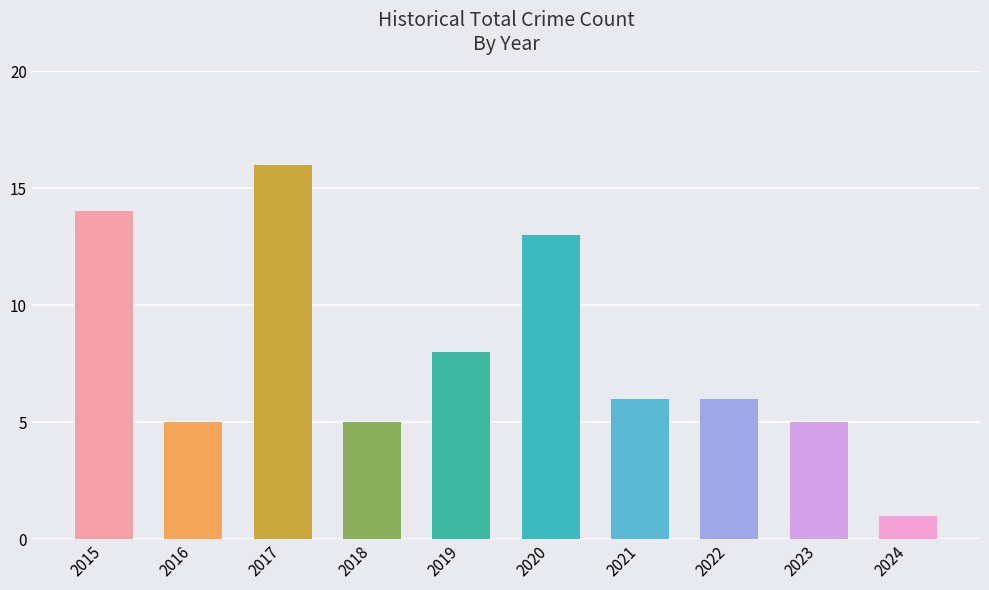

The value at 2021 is 9. True or false?

False